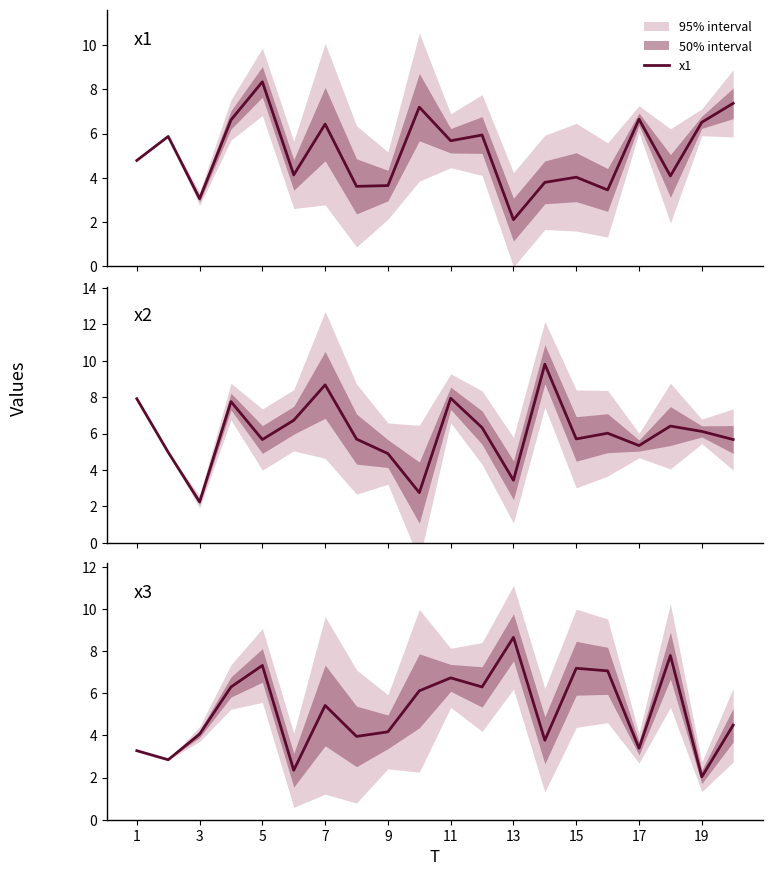

Which series ends up on top after the final intersection of x1 and x2?

x1